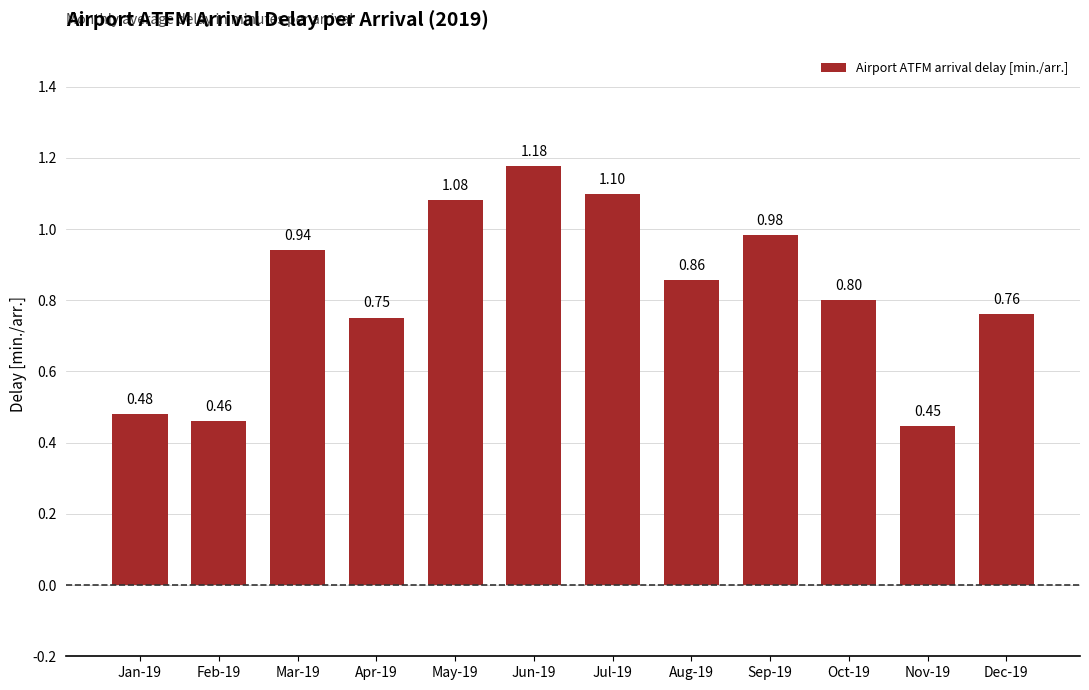

List the labels in order of value, smallest first.

Nov-19, Feb-19, Jan-19, Apr-19, Dec-19, Oct-19, Aug-19, Mar-19, Sep-19, May-19, Jul-19, Jun-19